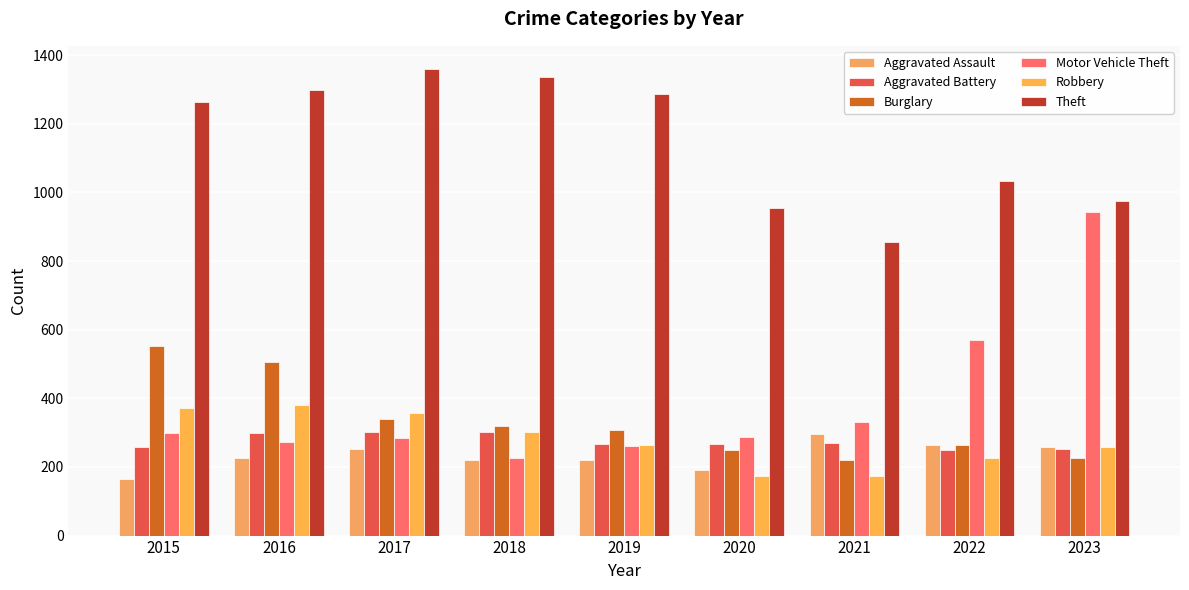

The value of Robbery at 2018 is 524. True or false?

False